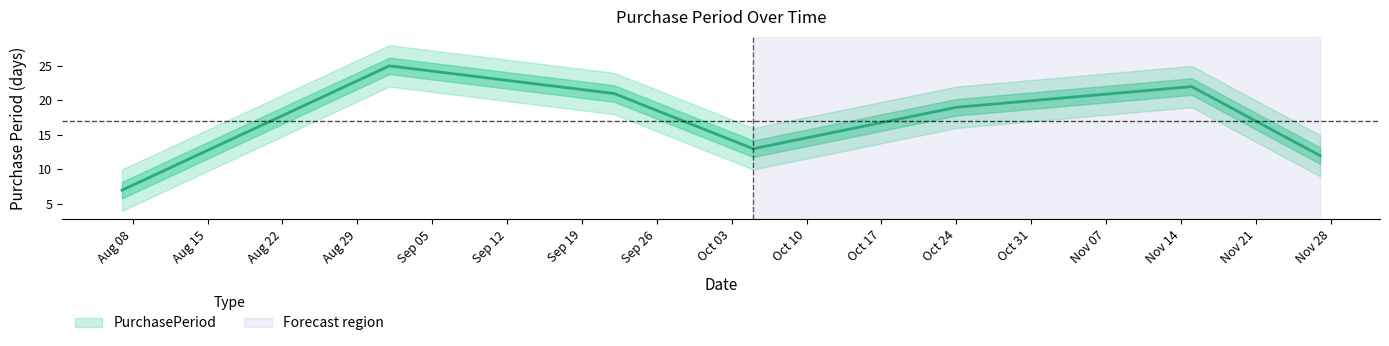

What is the difference between the second highest and second lowest values?

10